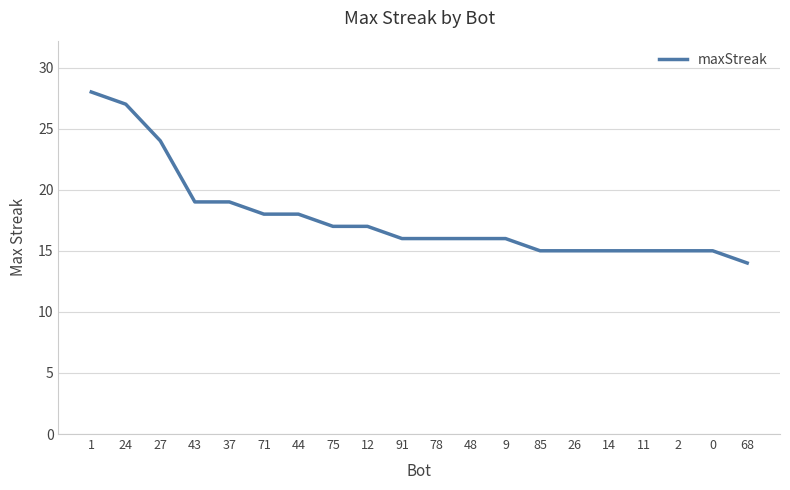

True or false: the data shows 18 at 71.

True